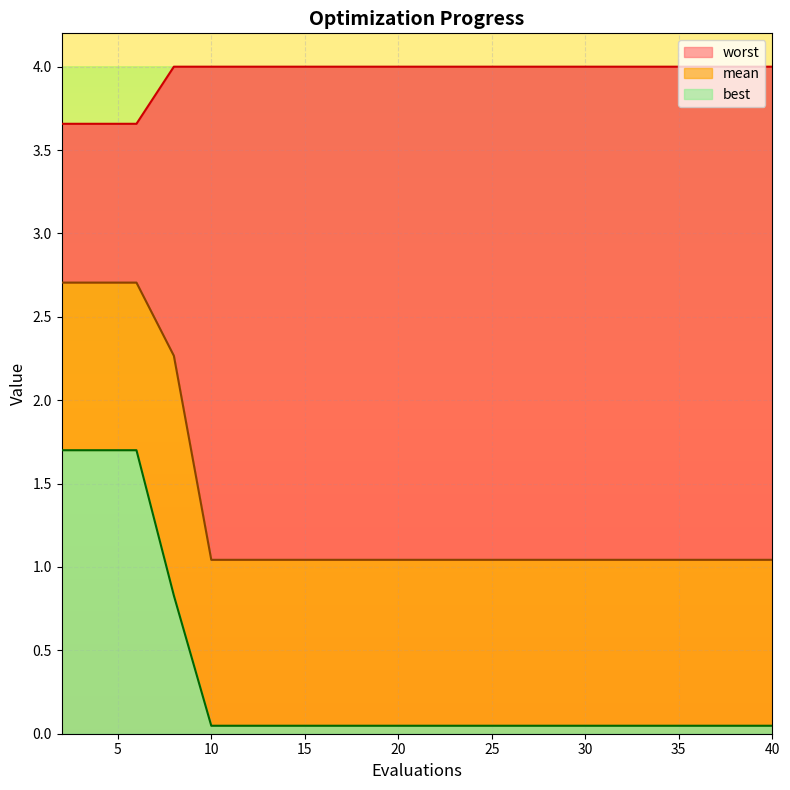

True or false: worst has more than 0 points higher than both neighbors.

False